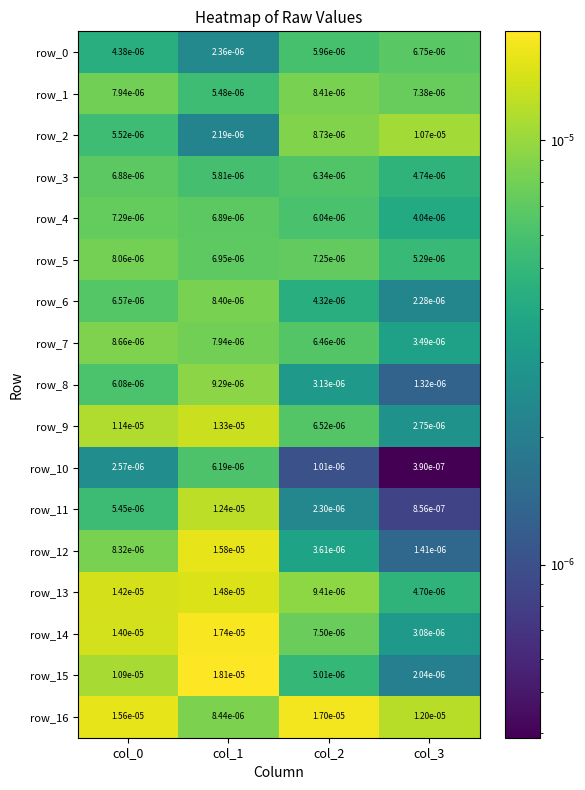

How many data points does each series have?

4